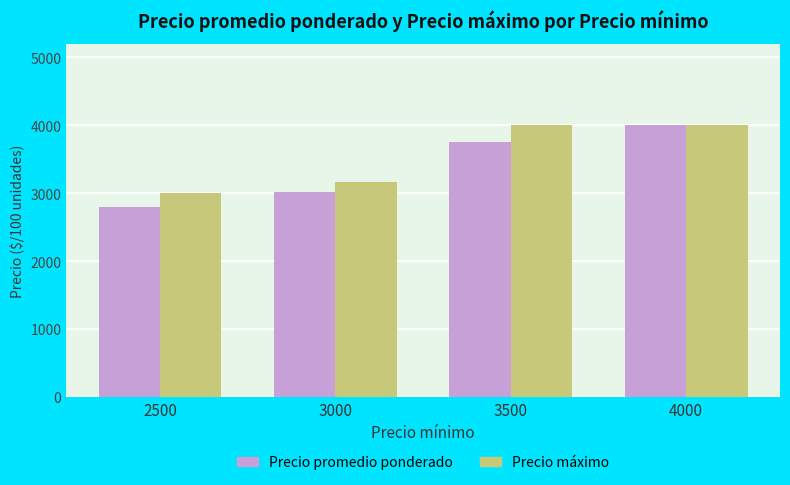

Which series has the widest spread of values?

Precio promedio ponderado